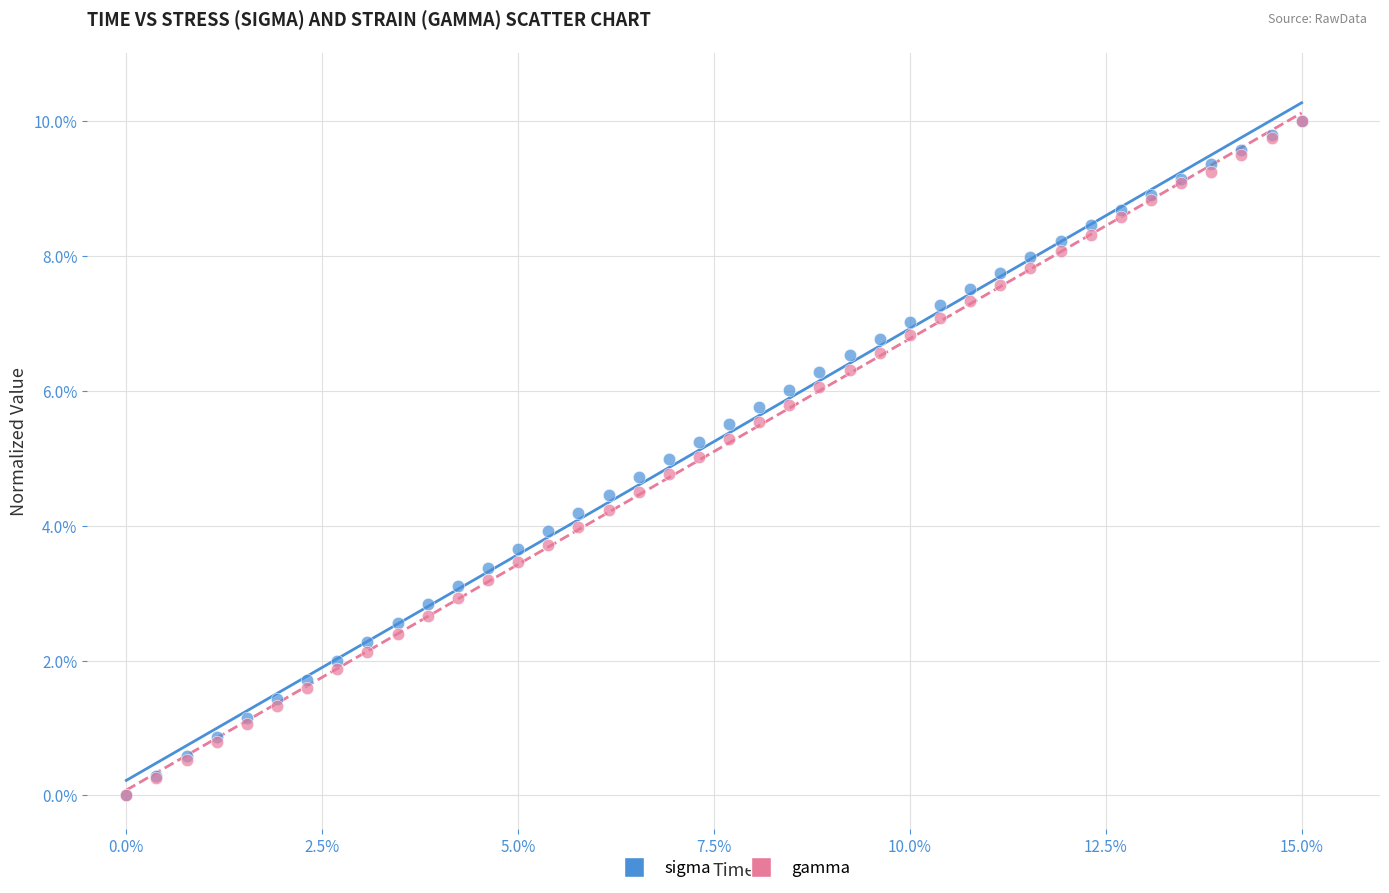

What are all the series names shown in the legend?

sigma, gamma